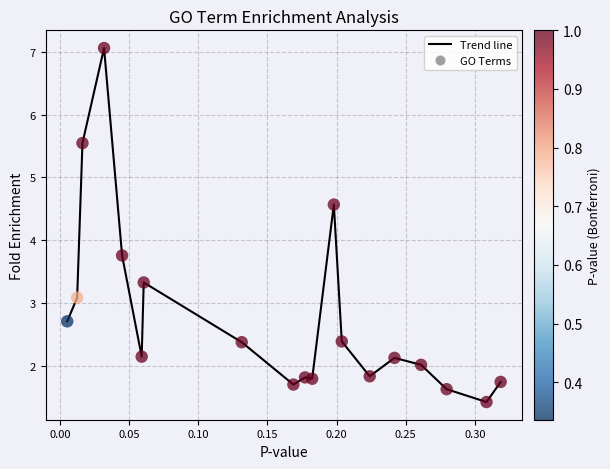

What is the difference between the maximum and minimum values?

5.6